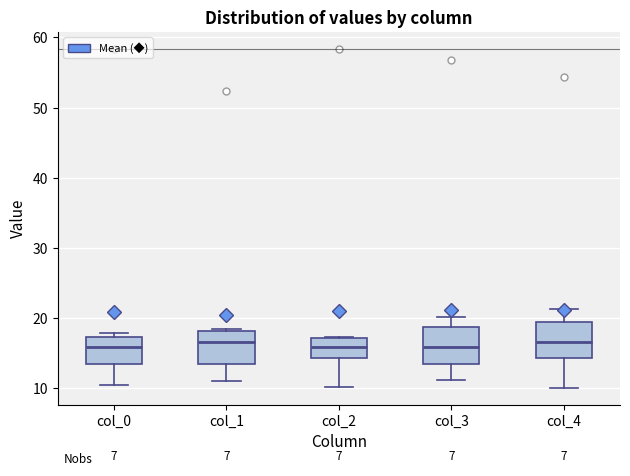

Reading left to right, transcribe this box plot: for each box, give where its median line is, the range the box spans, and where its two whiskers end, as read against the y-axis. The values are not printed on the chart, so give them approximately, as read against the axis.

col_0: median 16, box 13 to 17, whiskers 11 to 18
col_1: median 17, box 13 to 18, whiskers 11 to 18
col_2: median 16, box 14 to 17, whiskers 10 to 17
col_3: median 16, box 14 to 19, whiskers 11 to 20
col_4: median 17, box 14 to 19, whiskers 10 to 21